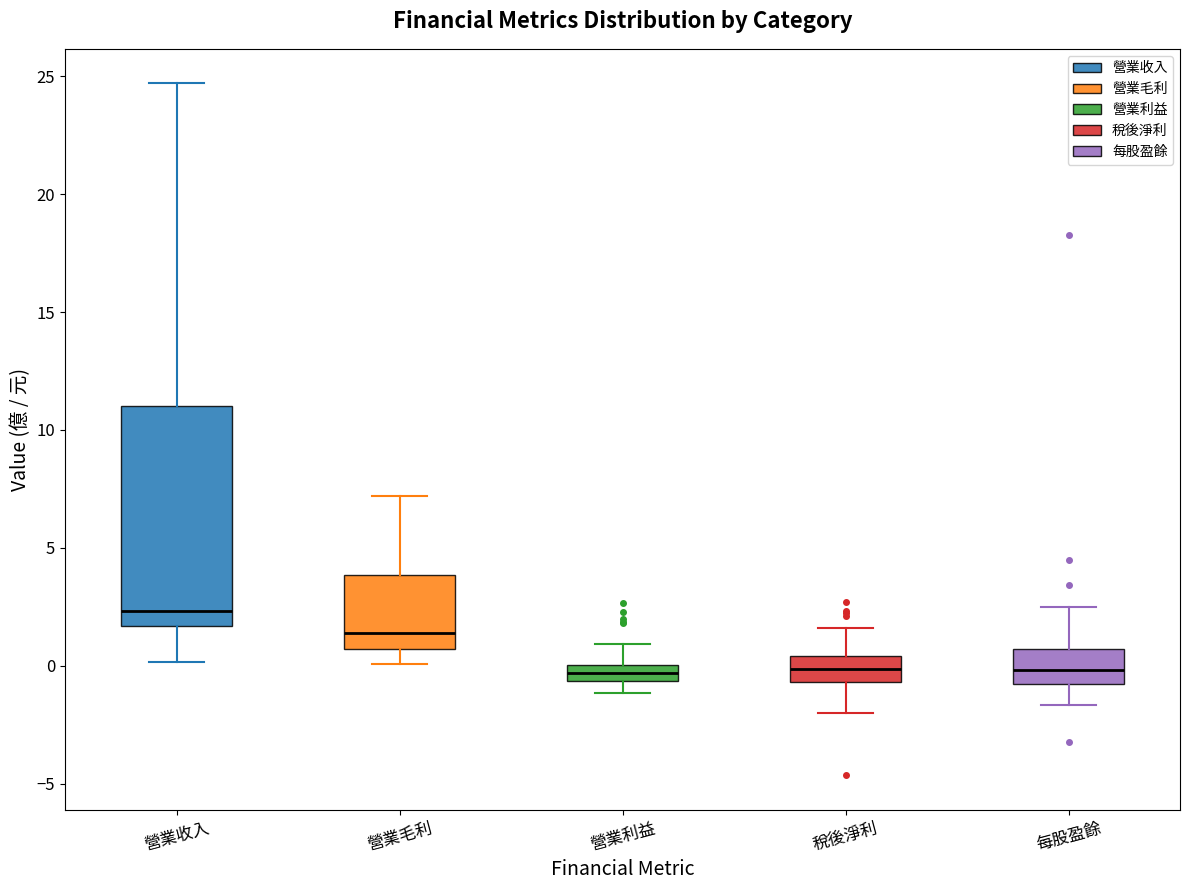

Which box's median line is the highest?

營業收入